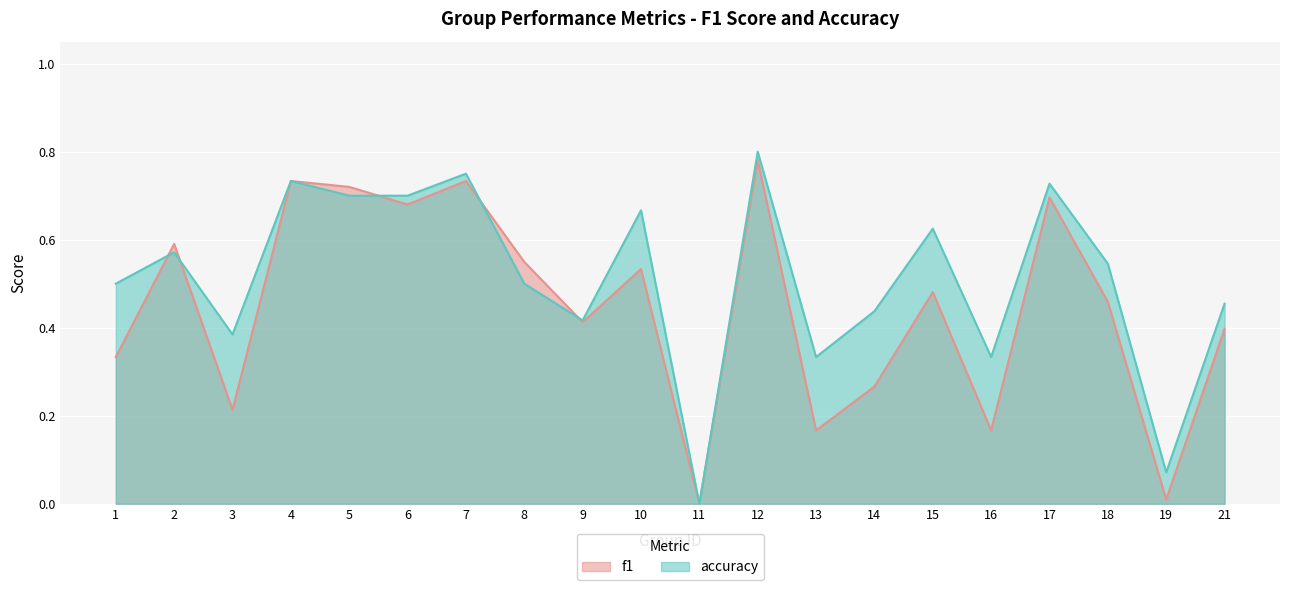

At how many categories does at least one series exceed 0?

19